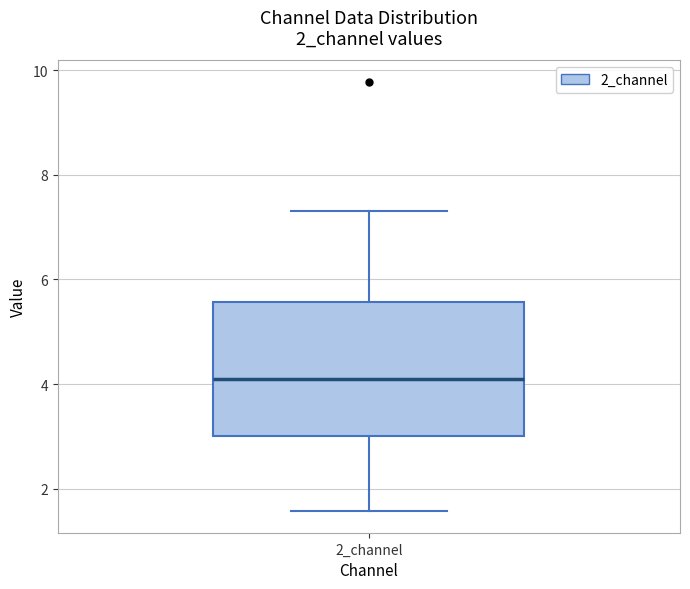

Transcribe this box plot: give where the median line is, the range the box spans, and where the two whiskers end, as read against the y-axis. The values are not printed on the chart, so give them approximately, as read against the axis.

median 4.2, box 3.0 to 5.6, whiskers 1.6 to 7.4